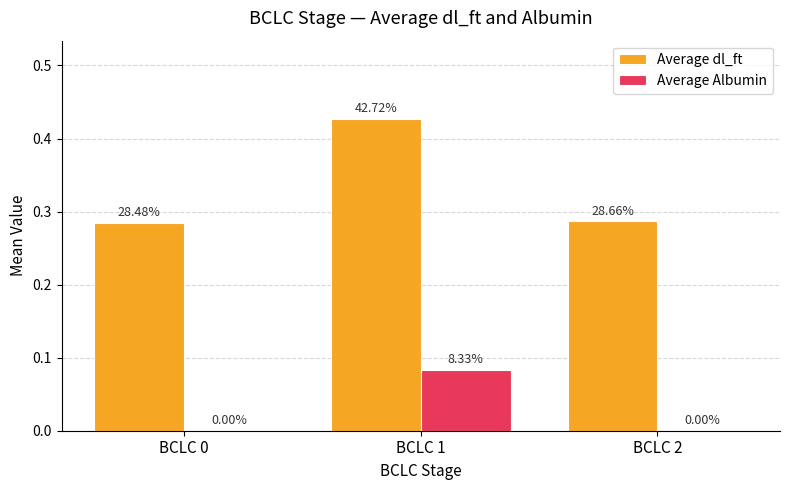

The Average dl_ft series shows 0.3 at BCLC 2. True or false?

True